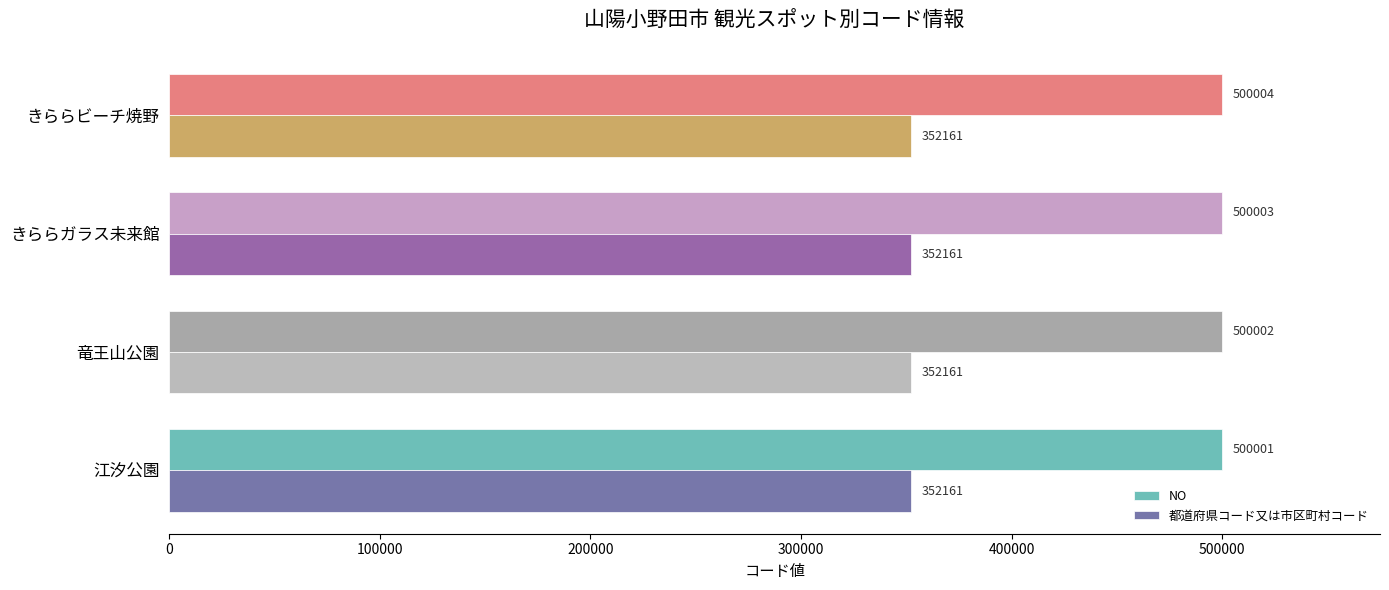

How many values in the NO series are below 500003?

2